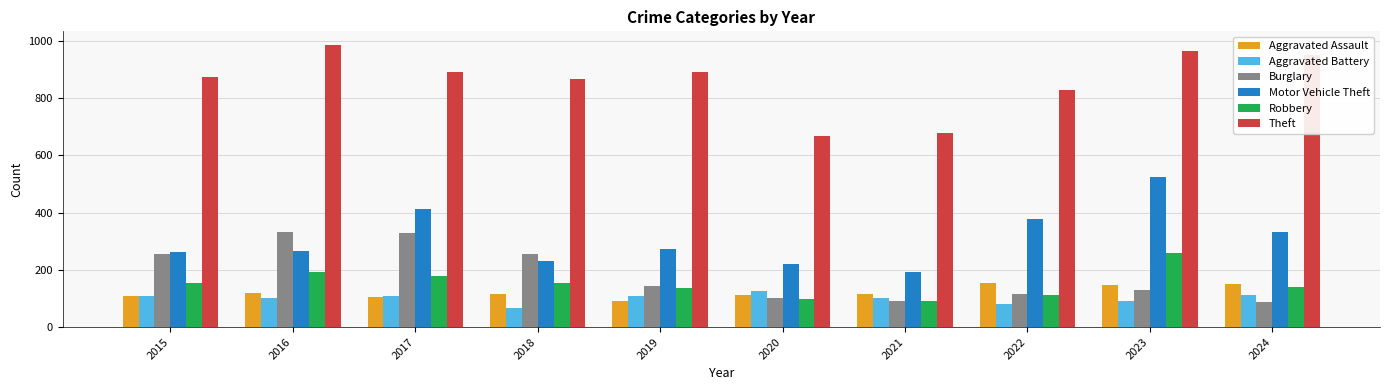

What value does the Burglary series have at 2024?

89